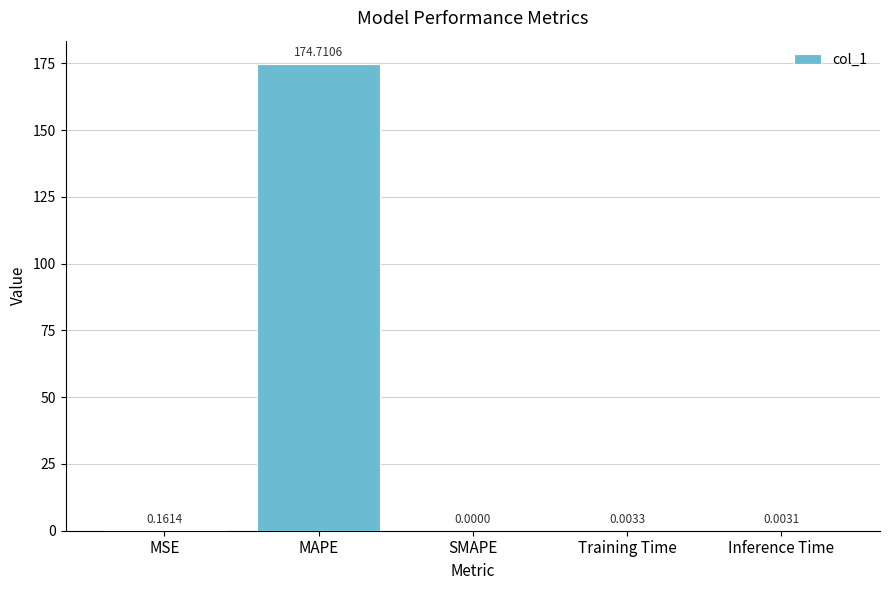

What is the change in value from MAPE to Training Time?

-174.7